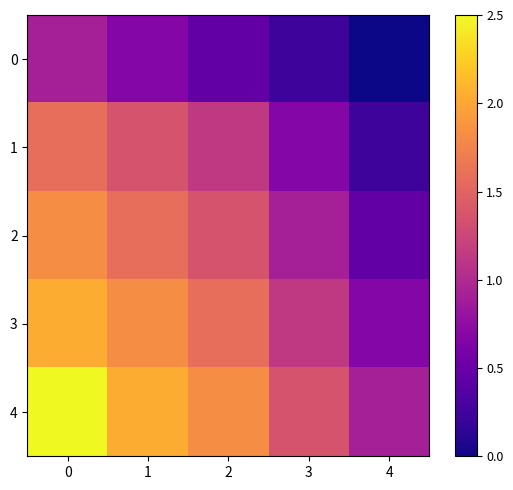

Rank the series at 4 from highest to lowest value.

4, 3, 2, 1, 0